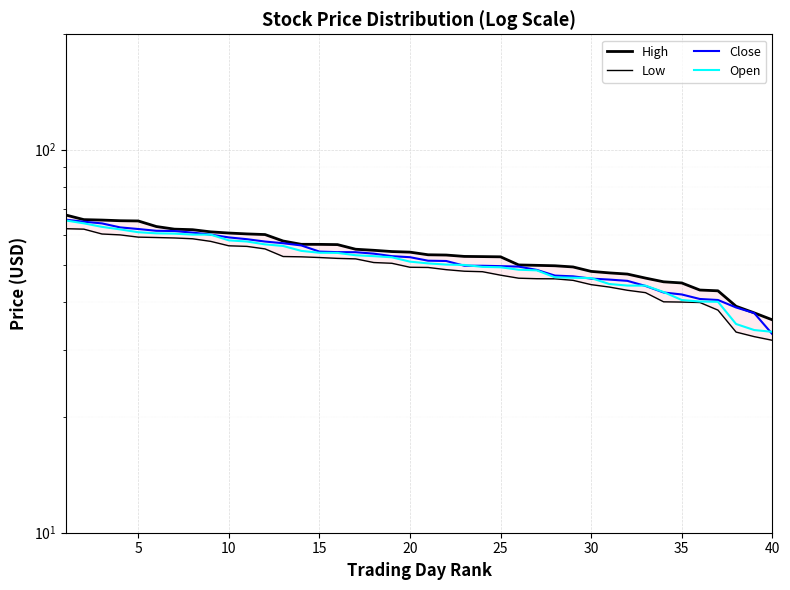

True or false: Close and Open intersect in this chart.

True